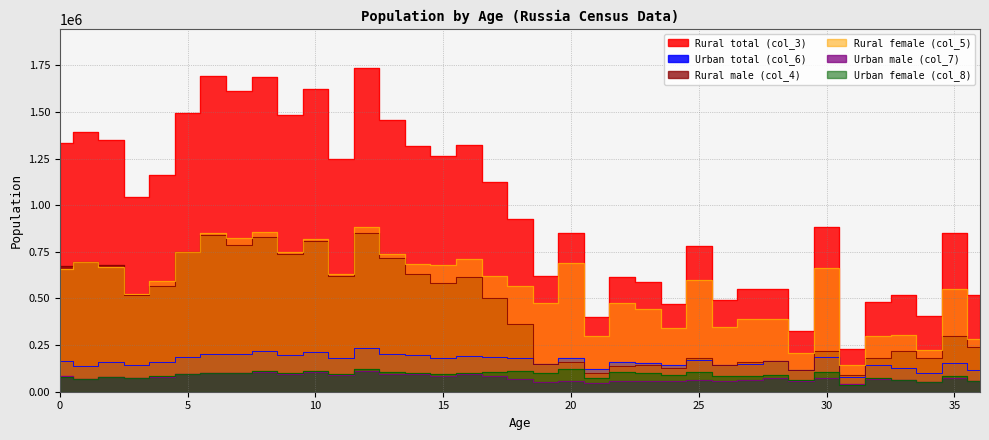

How many lines are shown in the chart?

6